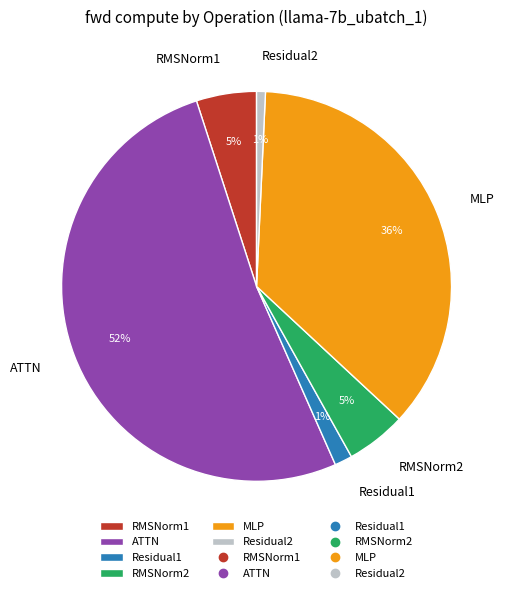

Is the sum of RMSNorm2 and Residual2 greater than half?

No